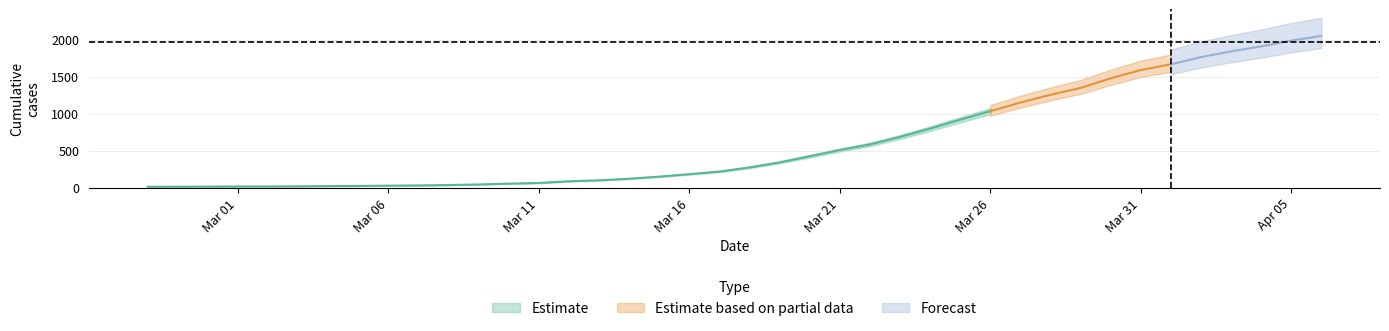

List the labels in order of value, smallest first.

2020-02-27, 2020-02-28, 2020-02-29, 2020-03-01, 2020-03-02, 2020-03-03, 2020-03-04, 2020-03-05, 2020-03-06, 2020-03-07, 2020-03-08, 2020-03-09, 2020-03-10, 2020-03-11, 2020-03-12, 2020-03-13, 2020-03-14, 2020-03-15, 2020-03-16, 2020-03-17, 2020-03-18, 2020-03-19, 2020-03-20, 2020-03-21, 2020-03-22, 2020-03-23, 2020-03-24, 2020-03-25, 2020-03-26, 2020-03-27, 2020-03-28, 2020-03-29, 2020-03-30, 2020-03-31, 2020-04-01, 2020-04-02, 2020-04-03, 2020-04-04, 2020-04-05, 2020-04-06